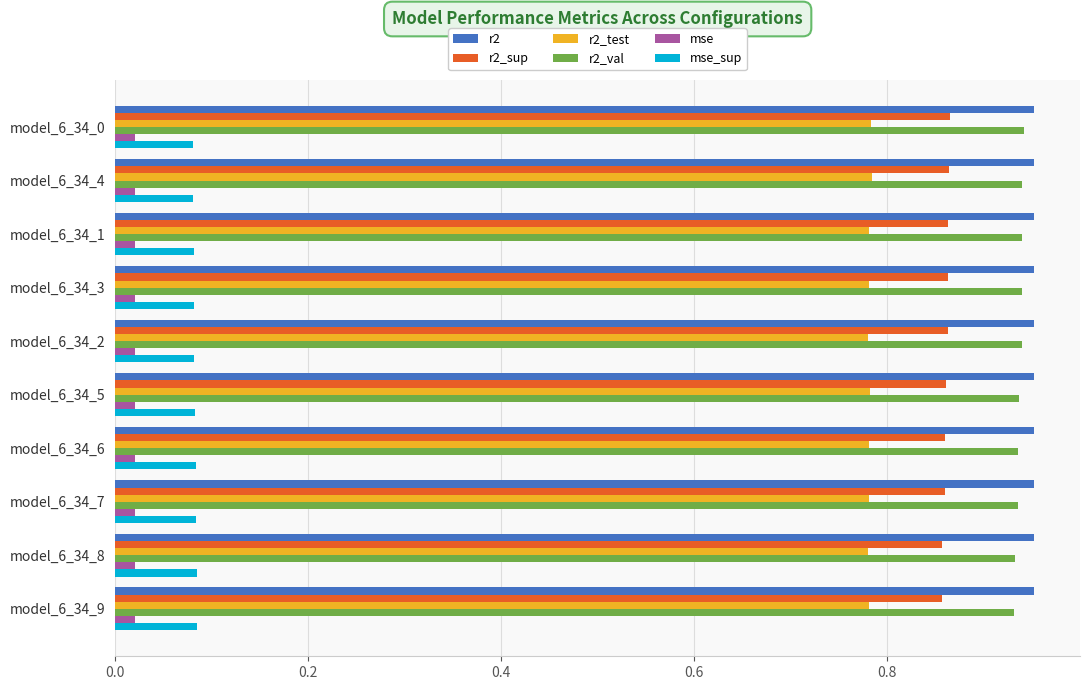

At how many categories does at least one series exceed 0?

10